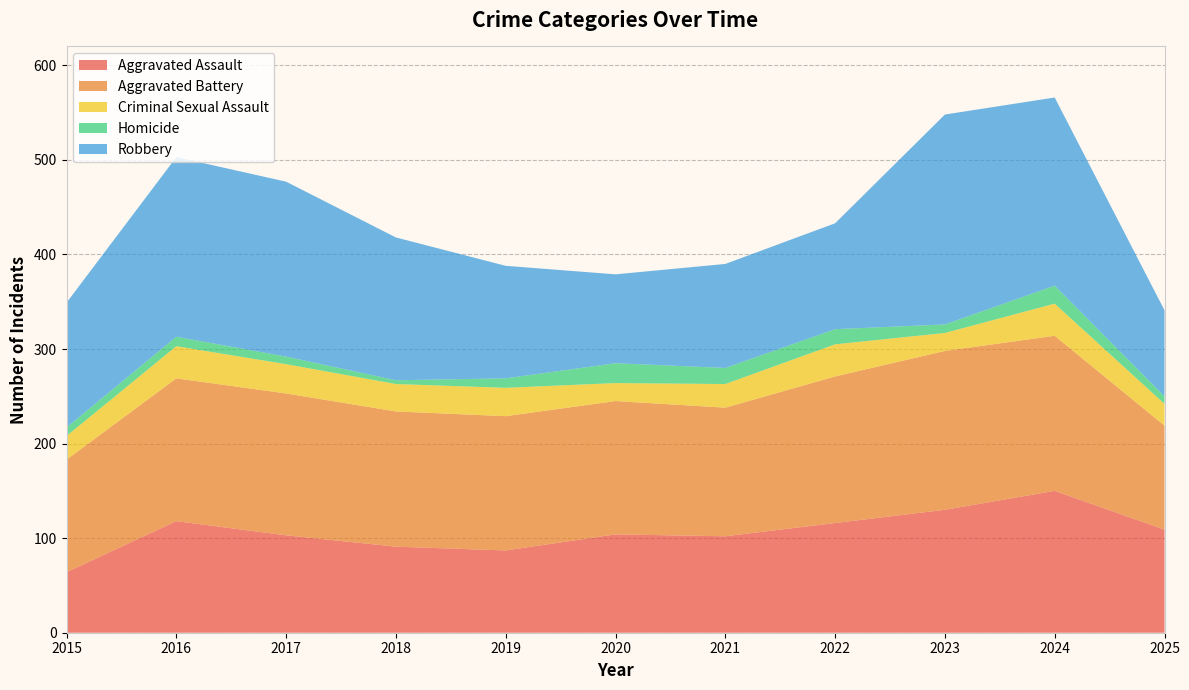

Reading left to right, list all the values displayed in this chart.

Aggravated Assault: 64	118	103	91	87	104	102	116	130	150	109
Aggravated Battery: 119	151	150	143	142	141	136	155	168	164	110
Criminal Sexual Assault: 25	34	31	29	30	19	25	34	19	34	23
Homicide: 9	10	8	4	10	21	17	16	9	19	8
Robbery: 132	190	185	151	119	94	110	112	222	199	91